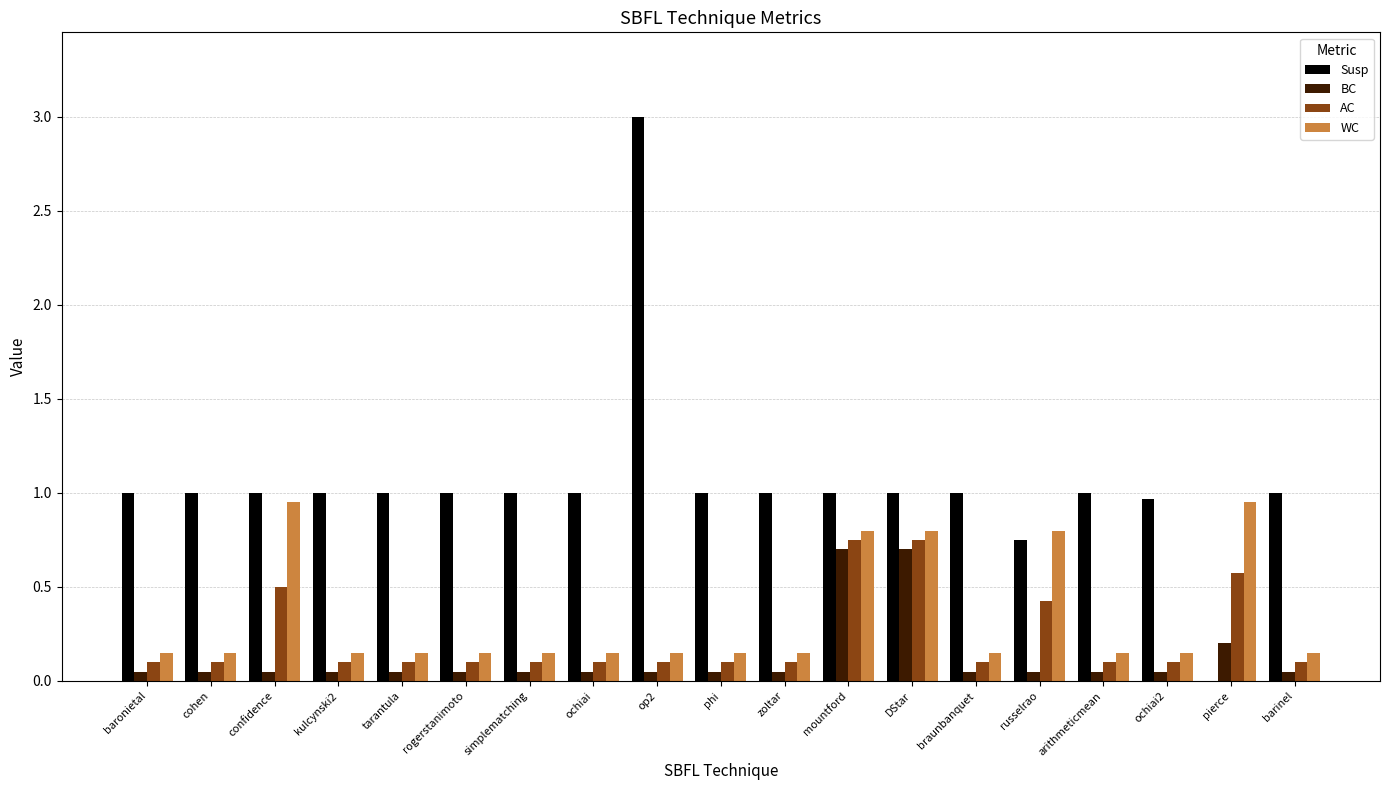

How many data points does each series have?

19